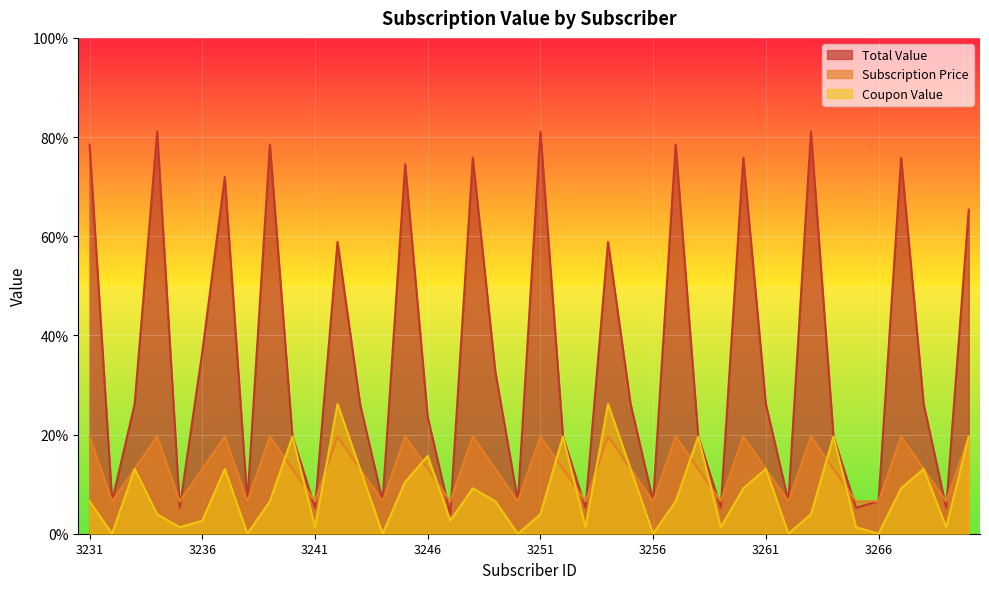

What is the value of the Total Value point at the 10th from the left?

19.6